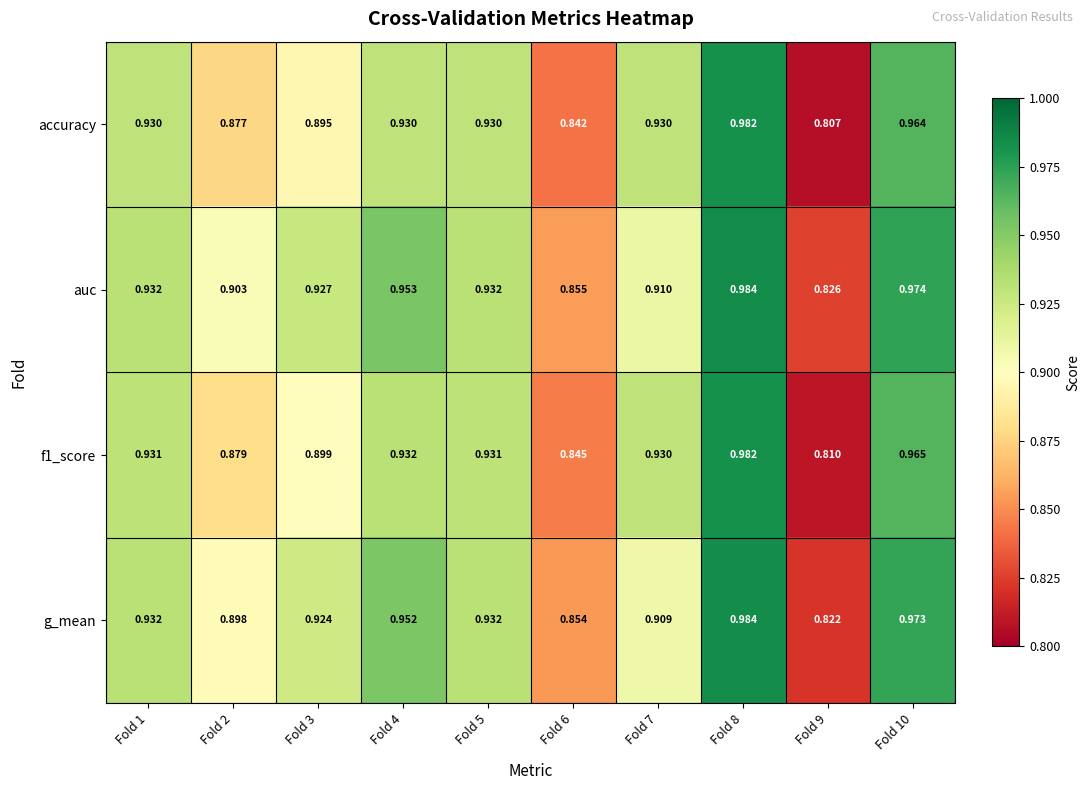

Which series changed the most between Fold 4 and Fold 5?

auc